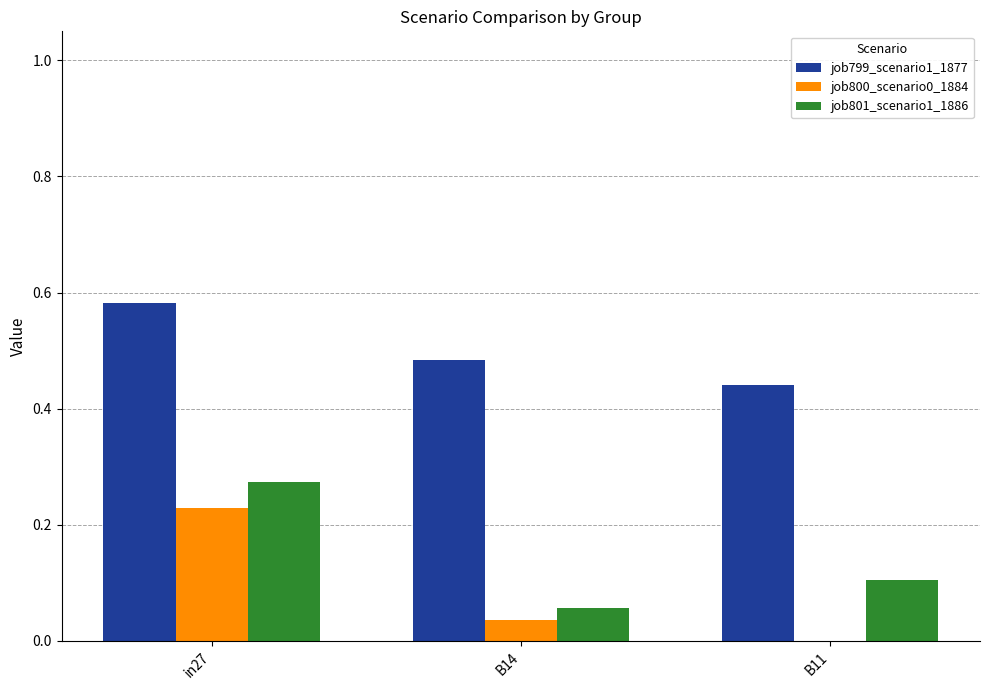

Does the chart contain stacked bars?

No